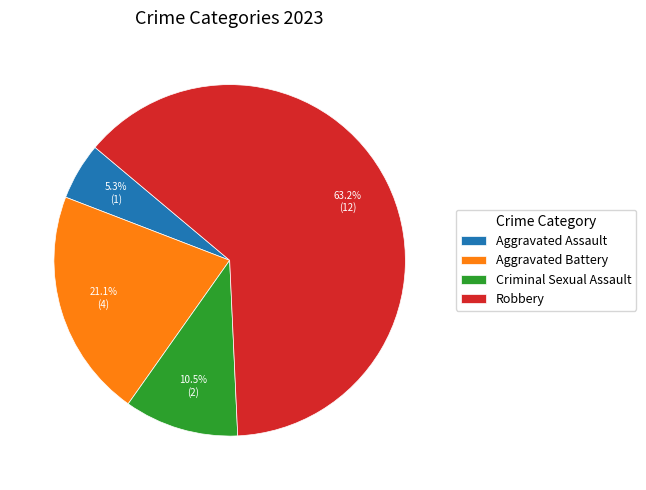

What percentage is the Aggravated Assault slice, to the nearest percent?

5%